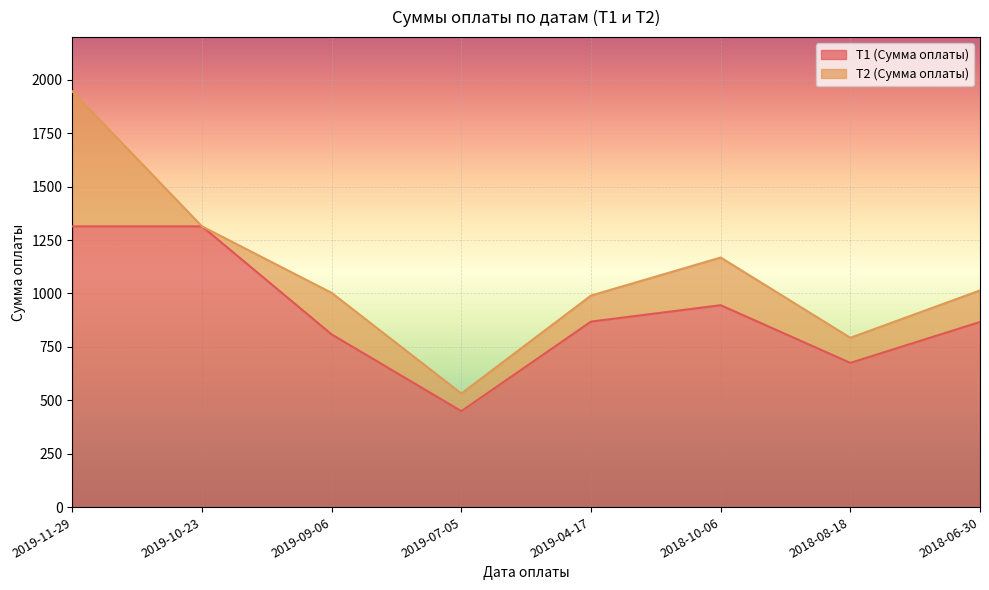

Which label corresponds to the smallest value in the chart?

2019-07-05